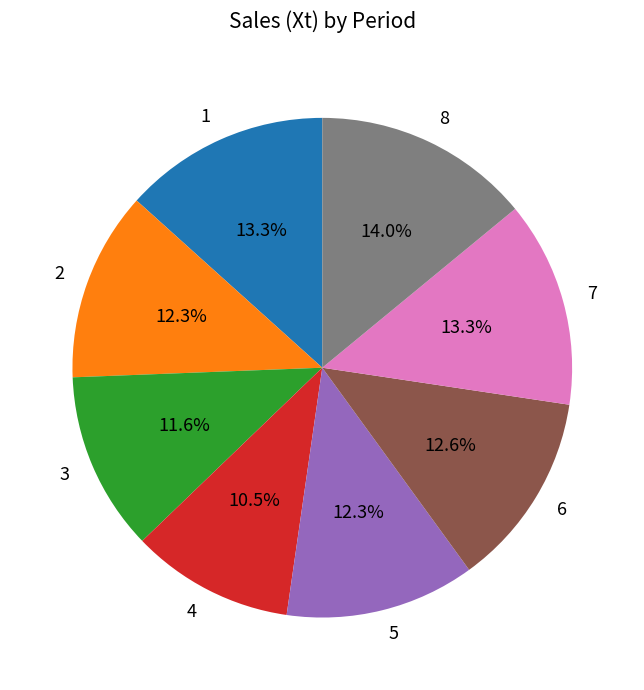

Is 7 the majority of the pie?

No